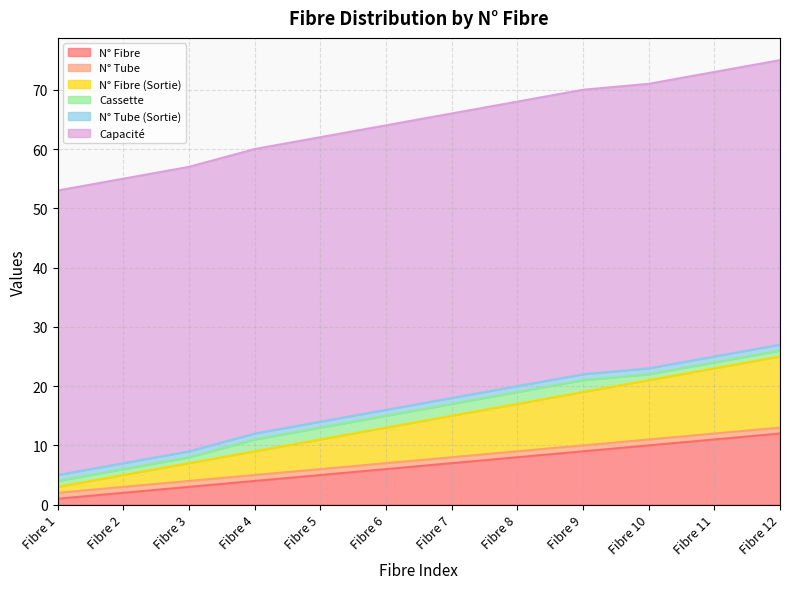

Is it true that N° Fibre equals 14 at Fibre 11?

False